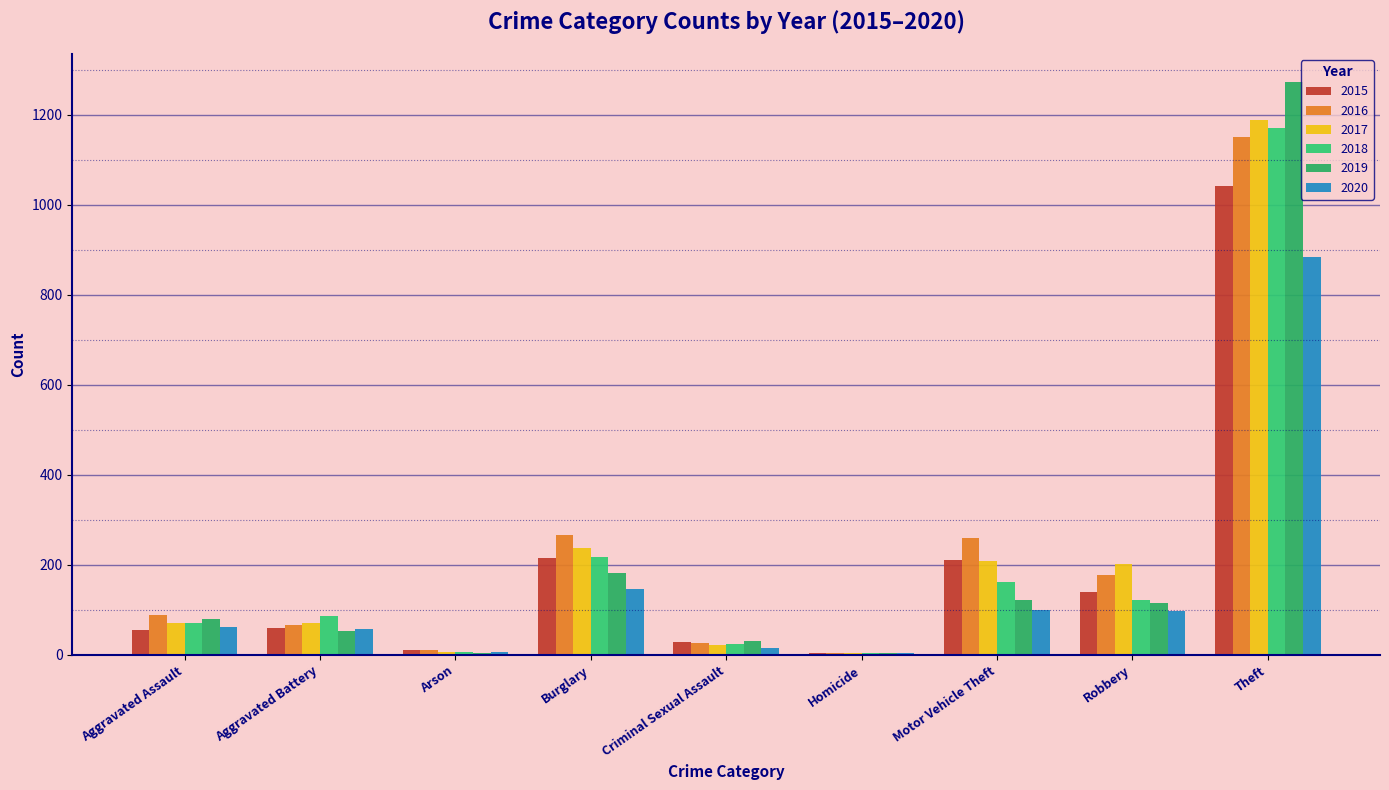

How many series are shown in this chart?

6